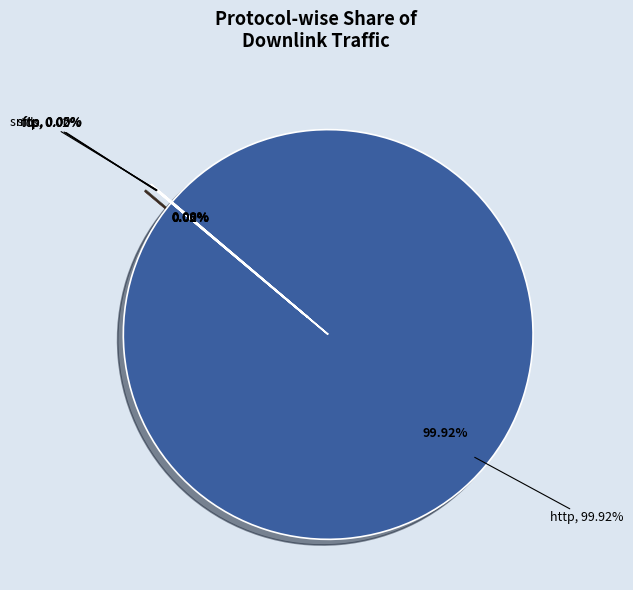

Is it true that 10 is 0% of the pie?

True